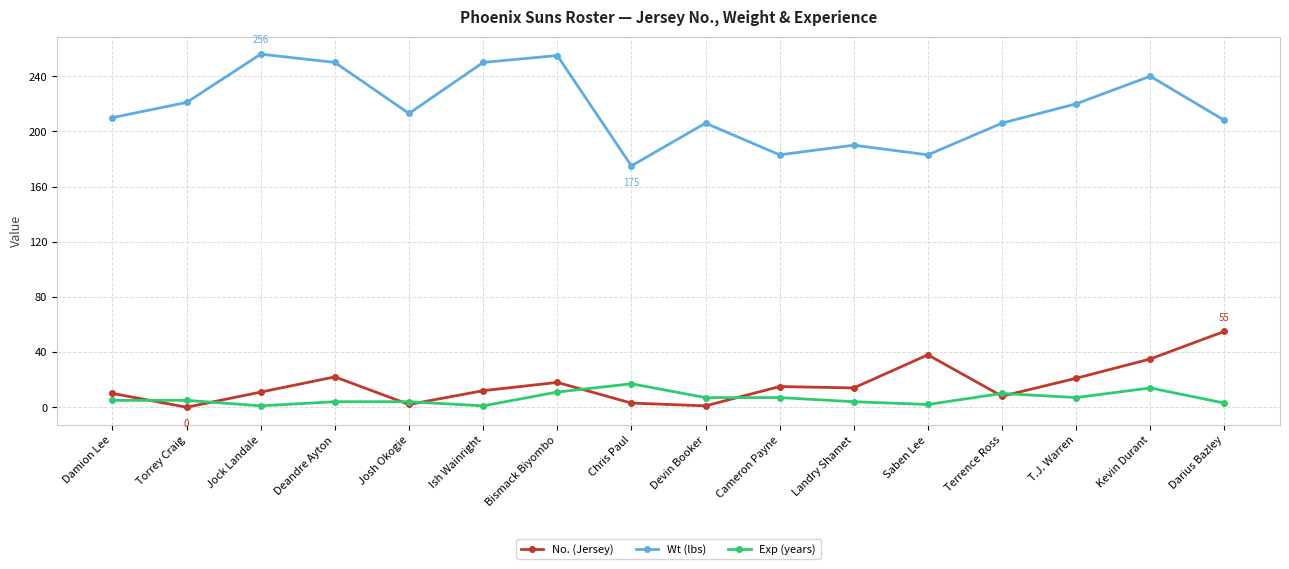

What are all the series names shown in the legend?

No. (Jersey), Wt (lbs), Exp (years)